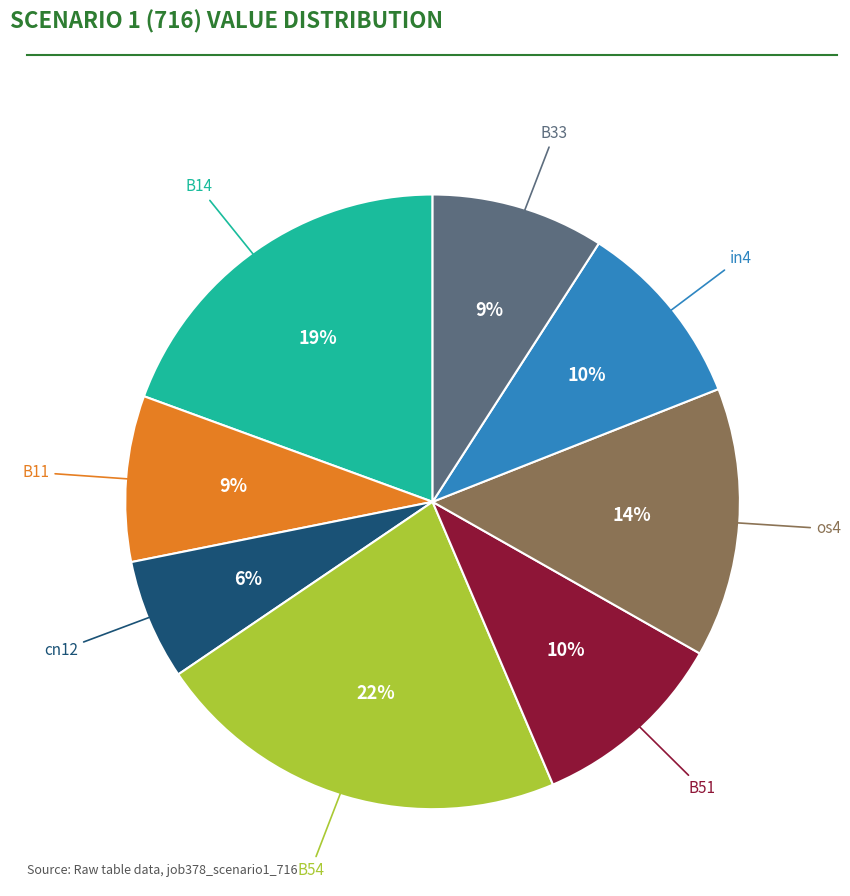

To the nearest percent, what is the average slice percentage?

12%